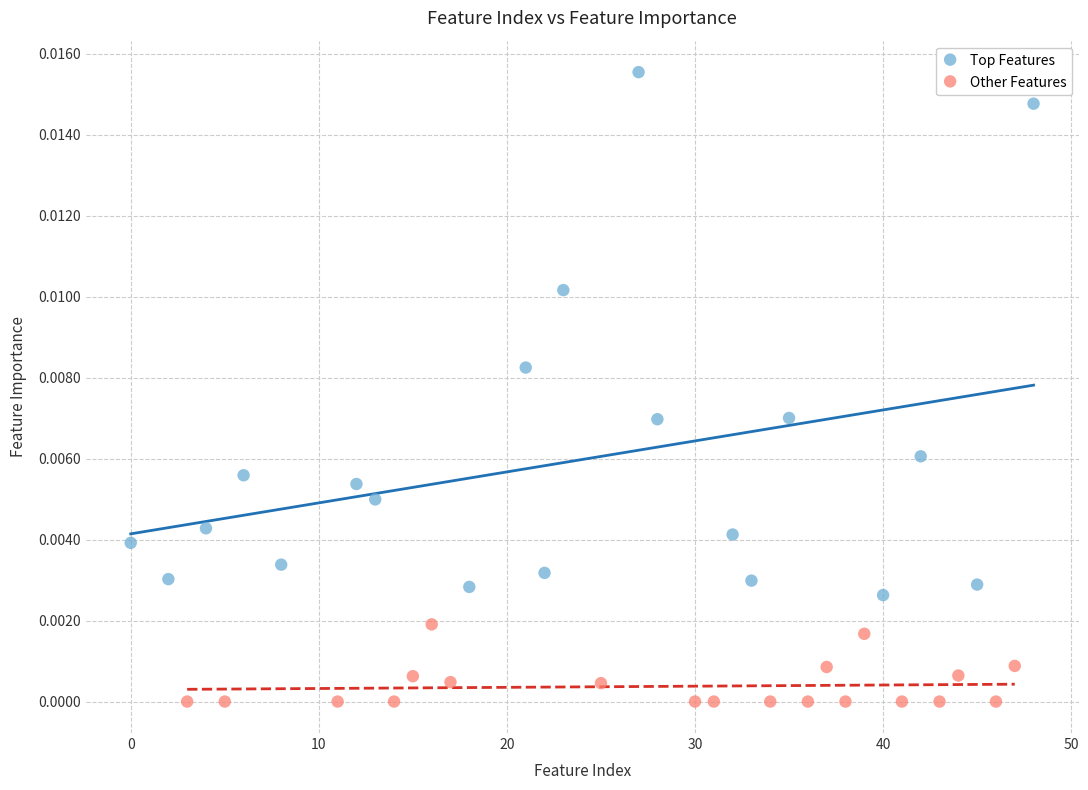

Which series has the widest spread of Y values?

Top Features